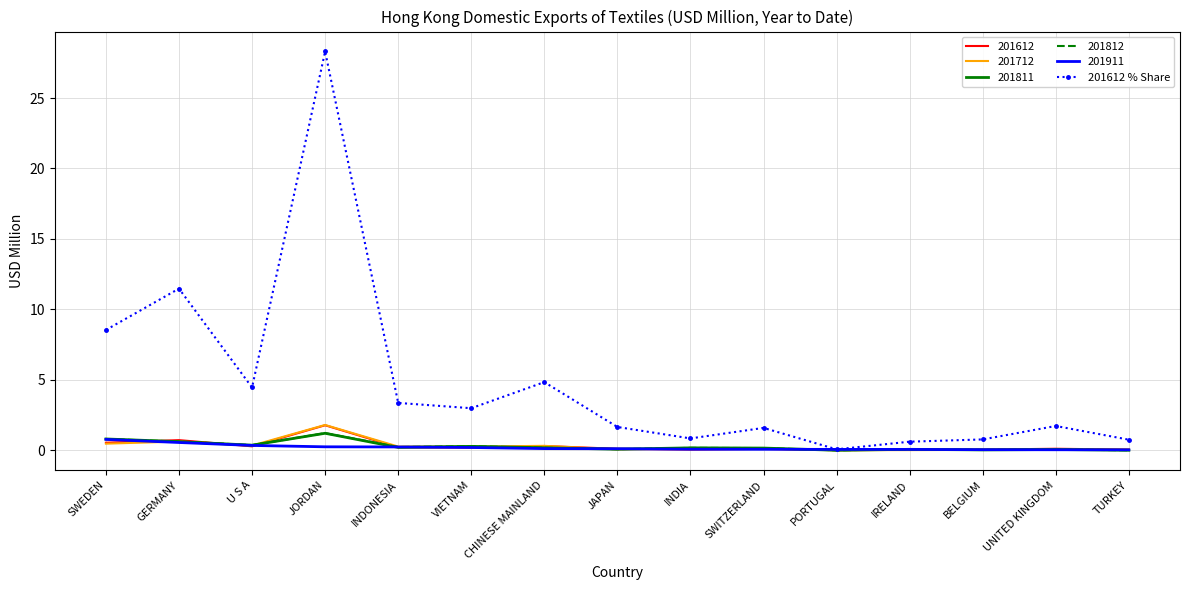

What is the maximum value shown in the chart?

28.3